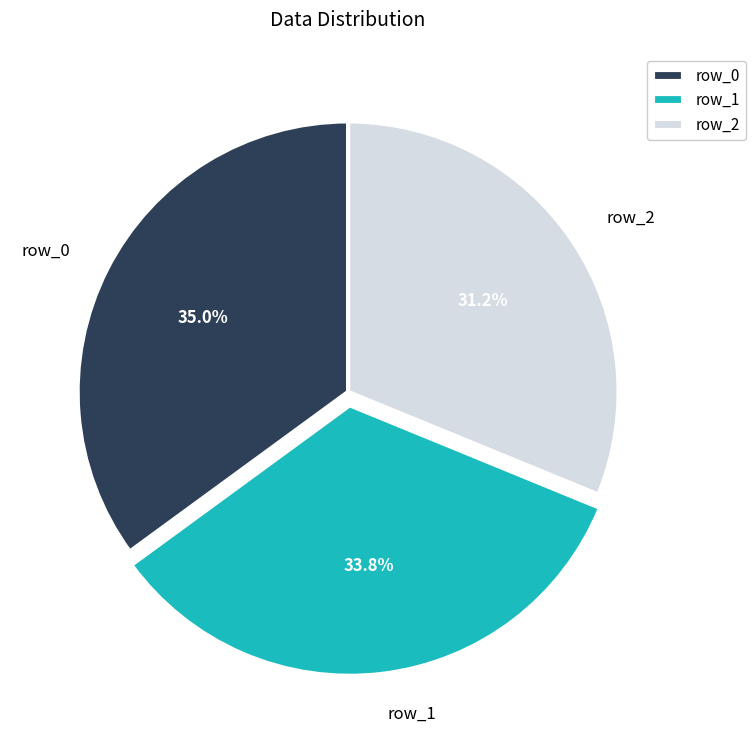

Is it true that row_2 is 37% of the pie?

False